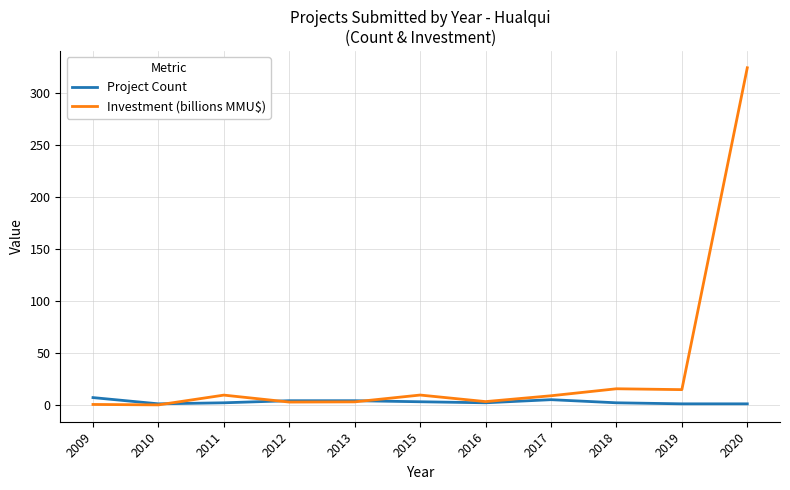

Which series has the widest spread of values?

Investment (billions MMU$)